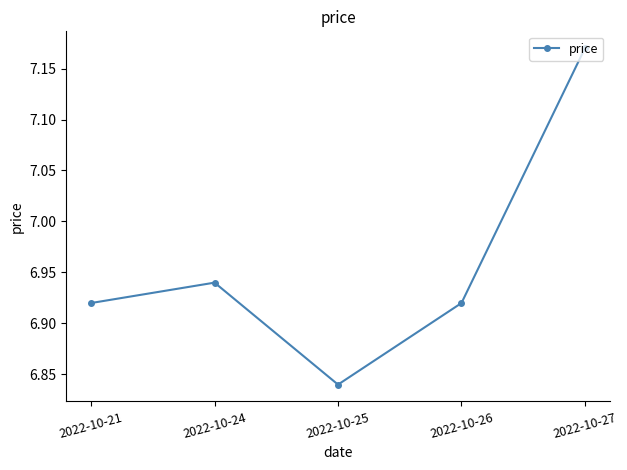

Between 2022-10-24 and 2022-10-25, which is larger?

2022-10-24